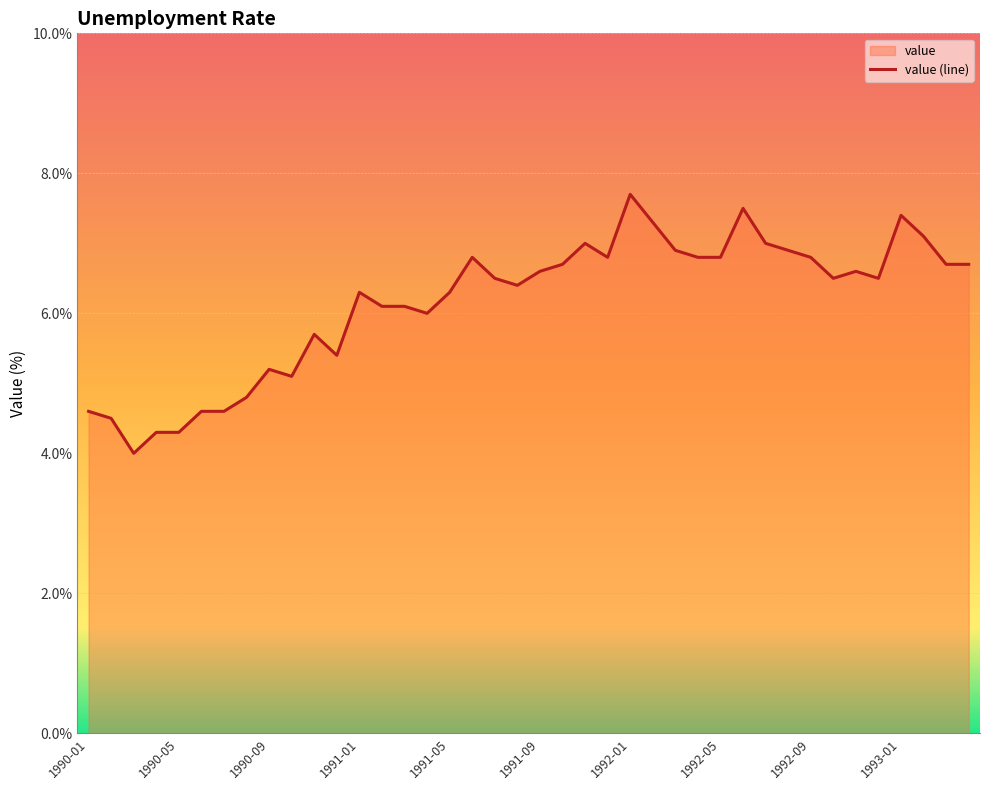

Where is the data nearest to the value 5?

1990-10